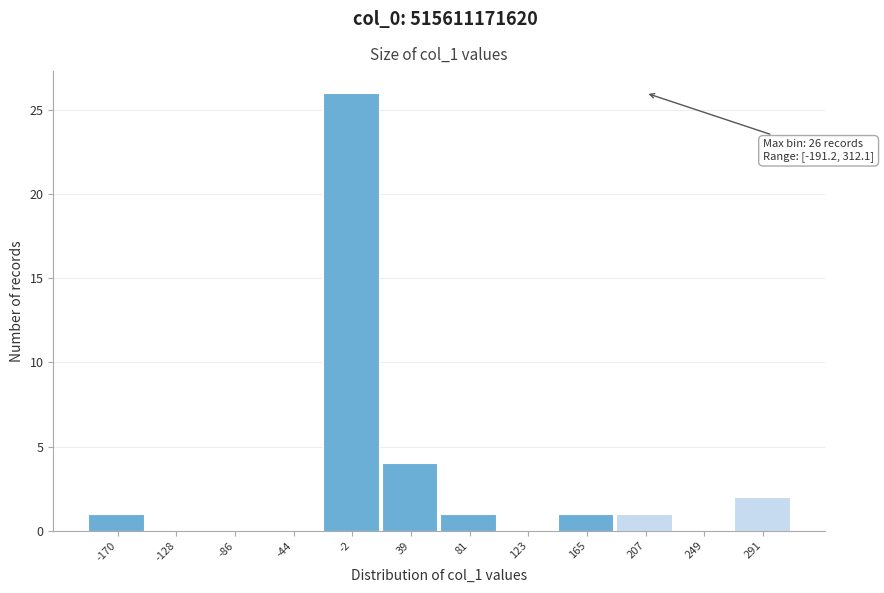

Which range on the x-axis has the tallest bar?

-25 to 20